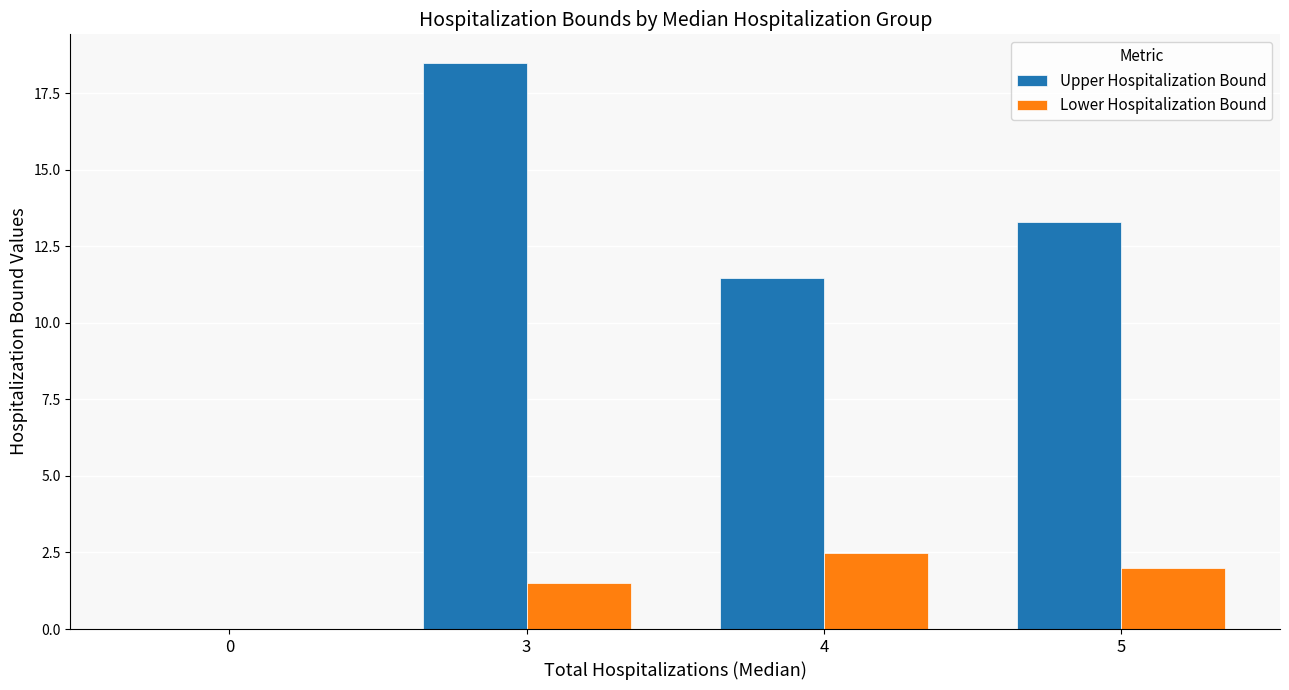

What is the highest value of the Lower Hospitalization Bound series?

2.5